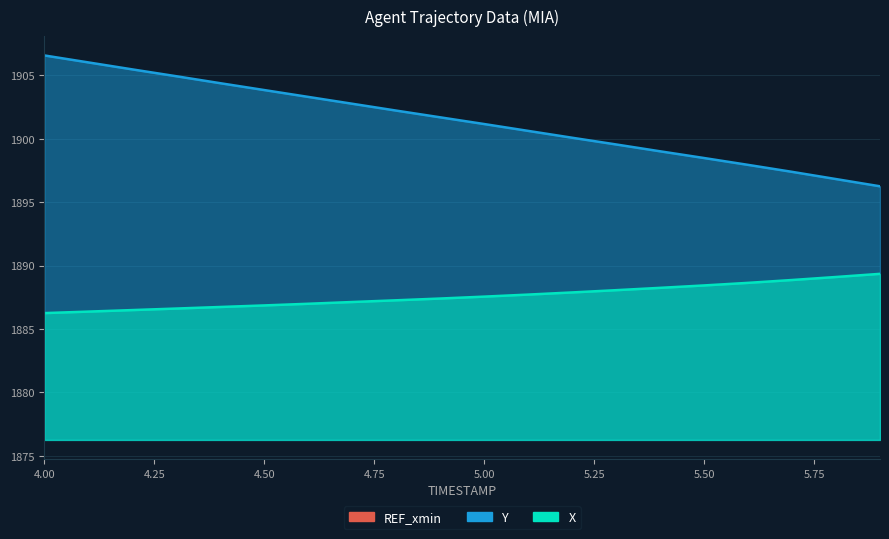

Where is Y nearest to the value 1901?

5.0